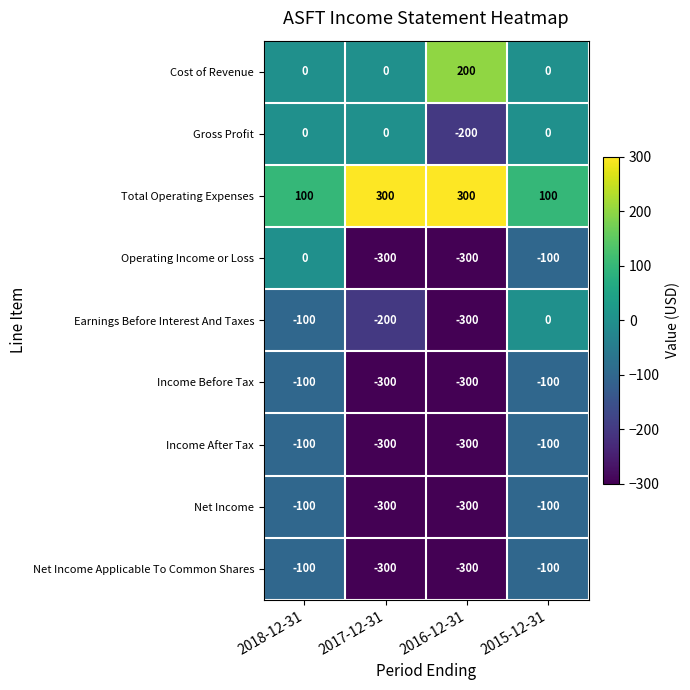

The value of Operating Income or Loss at 2016-12-31 is -395. True or false?

False